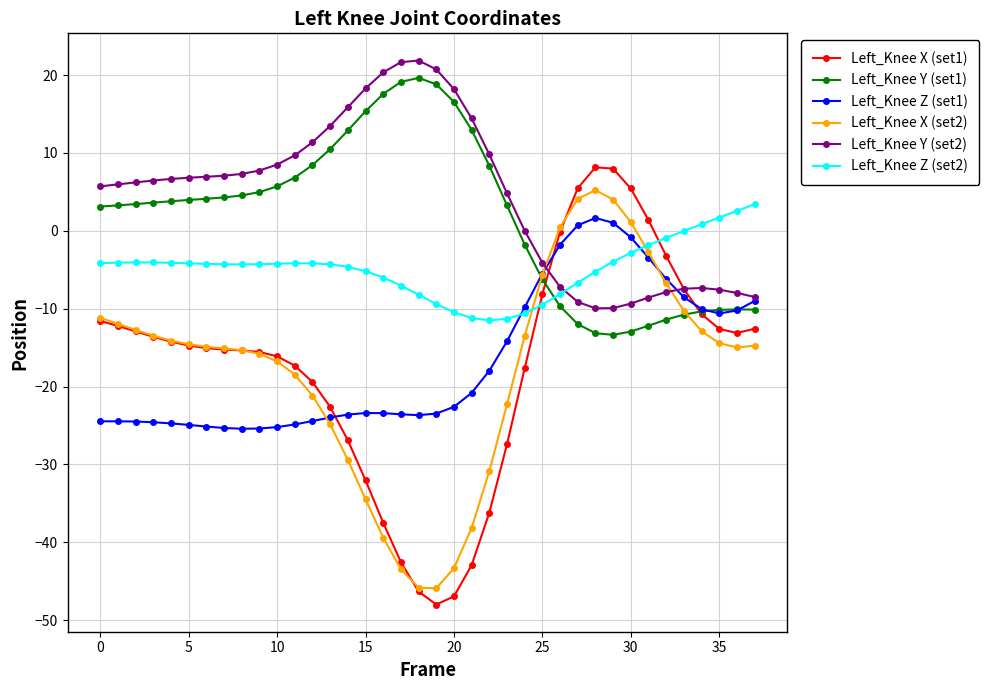

Which series has the largest total across all categories?

Left_Knee Y (set2)